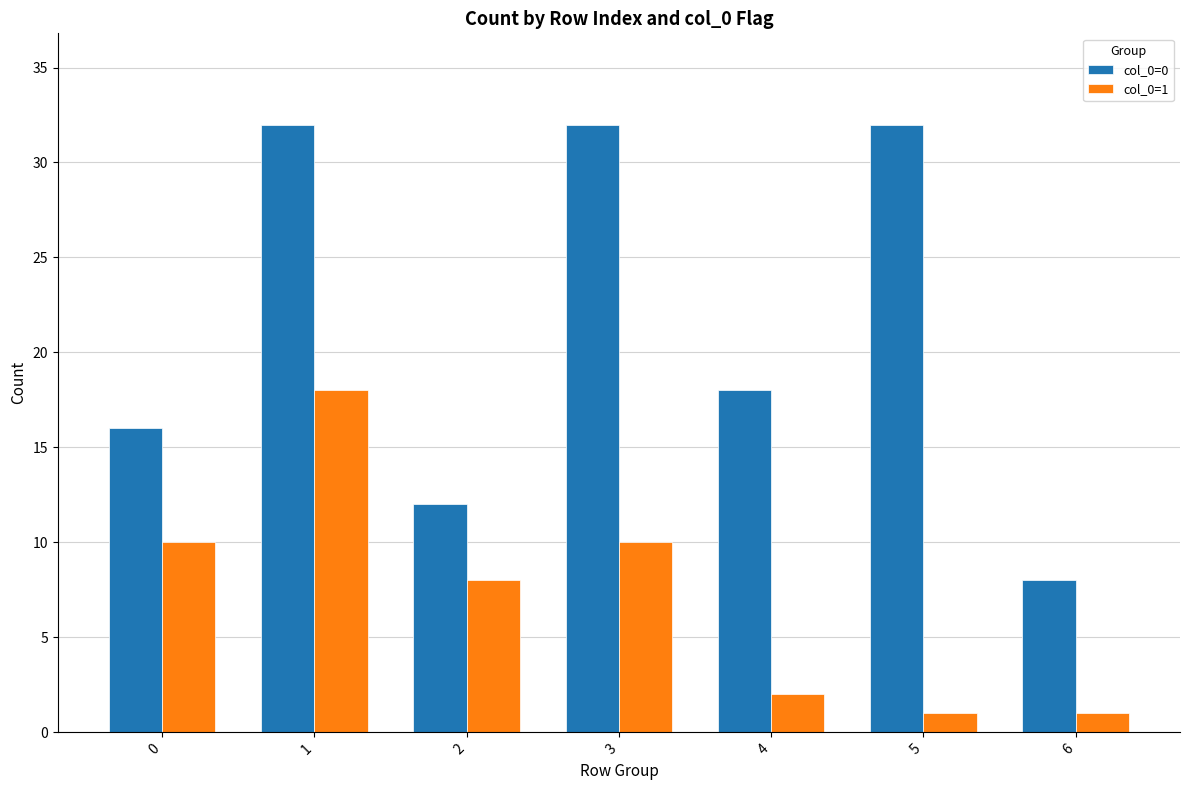

What is the greatest value displayed?

32